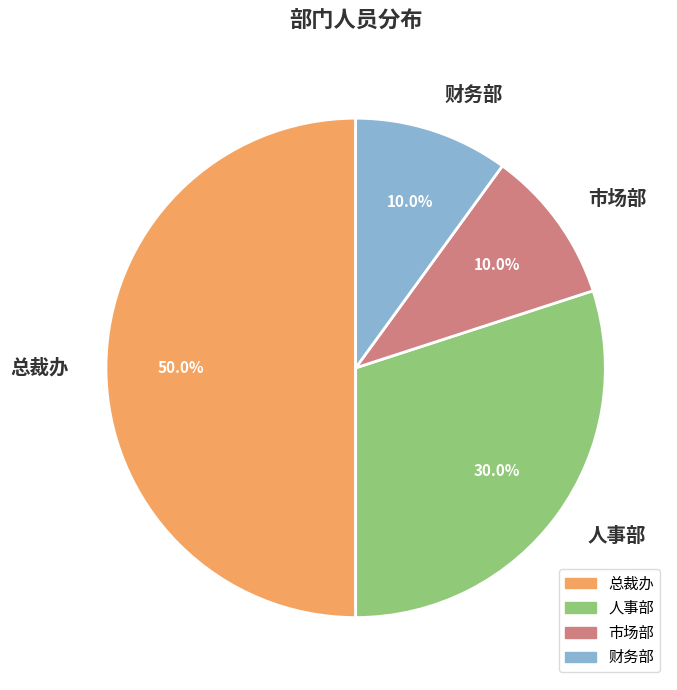

True or false: 市场部 accounts for 10% of the total.

True